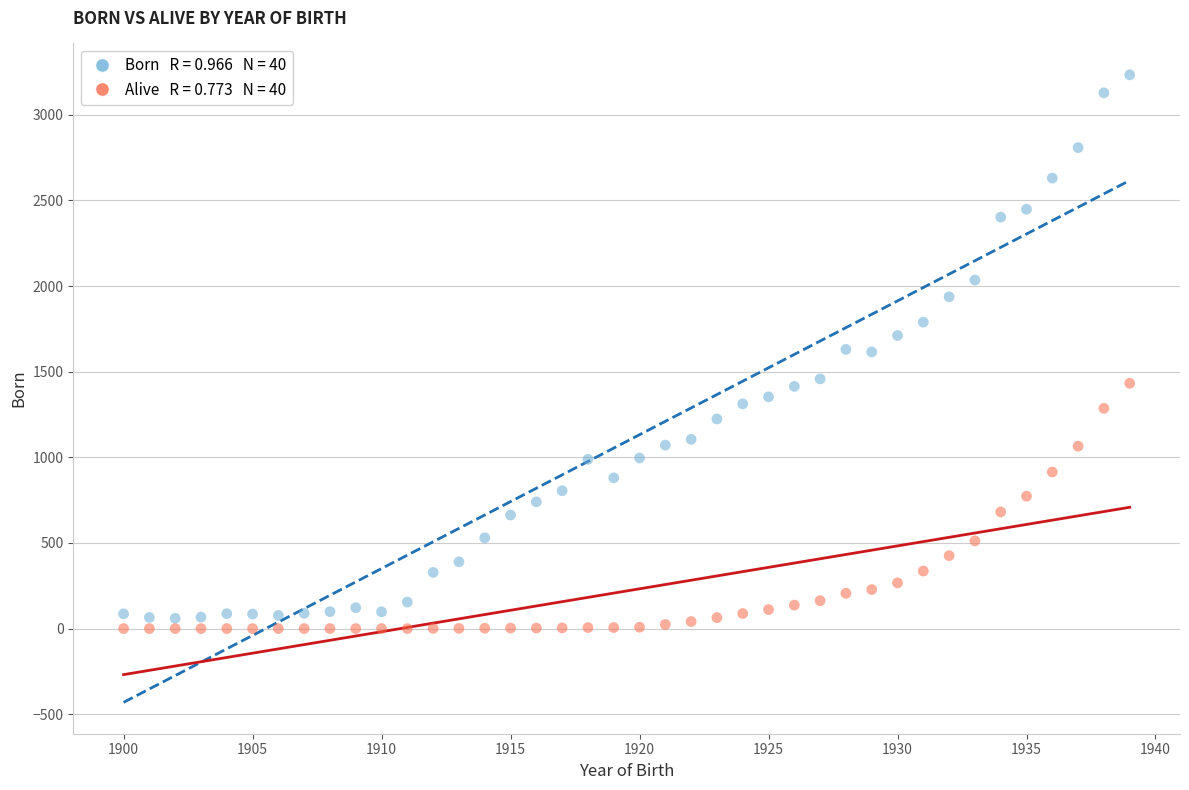

Across all data points, what is the range of Y values (max minus min)?

3233